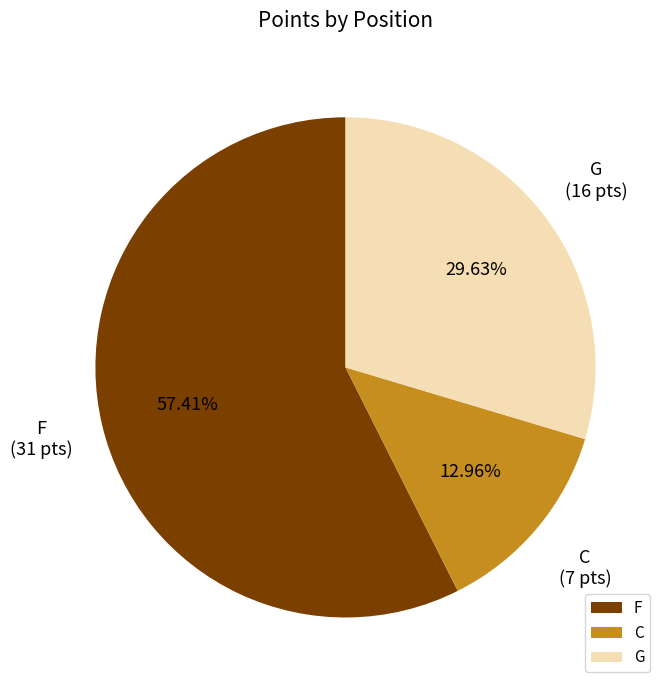

Between C and G, which is larger?

G